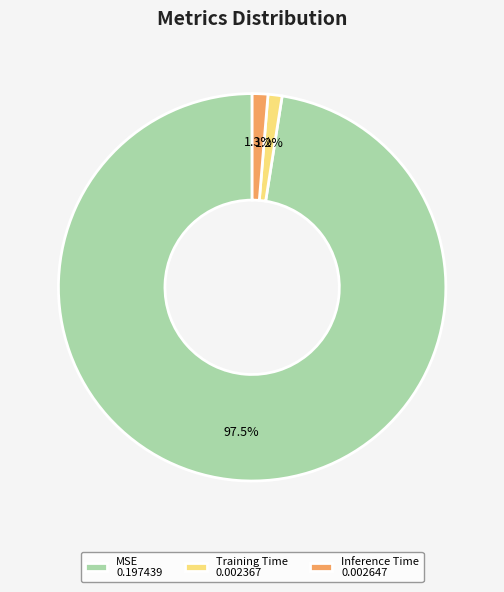

Which has a higher value, Training Time 0.002367 or MSE 0.197439?

MSE 0.197439